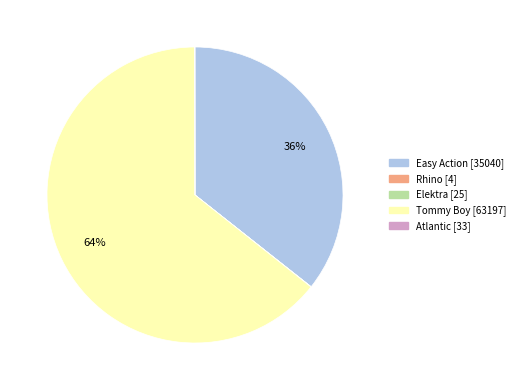

Which category accounts for the majority?

Tommy Boy